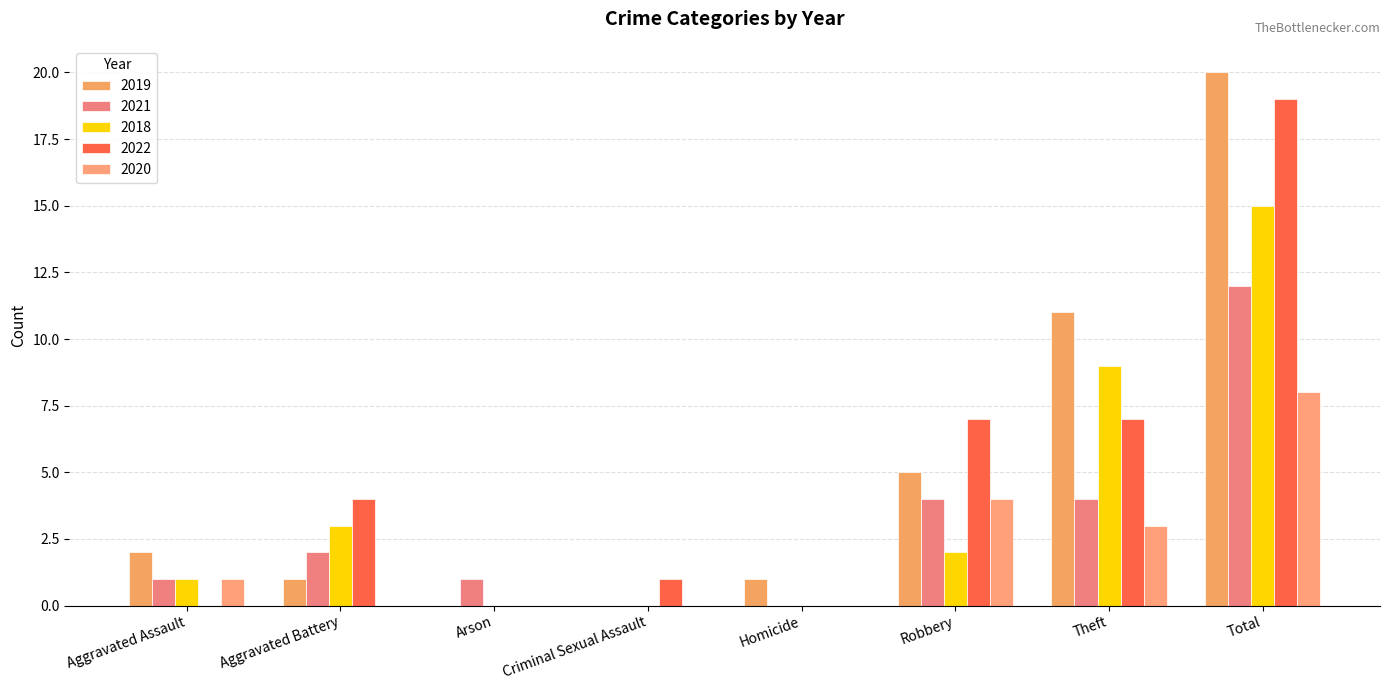

Count the number of data series in this chart.

5